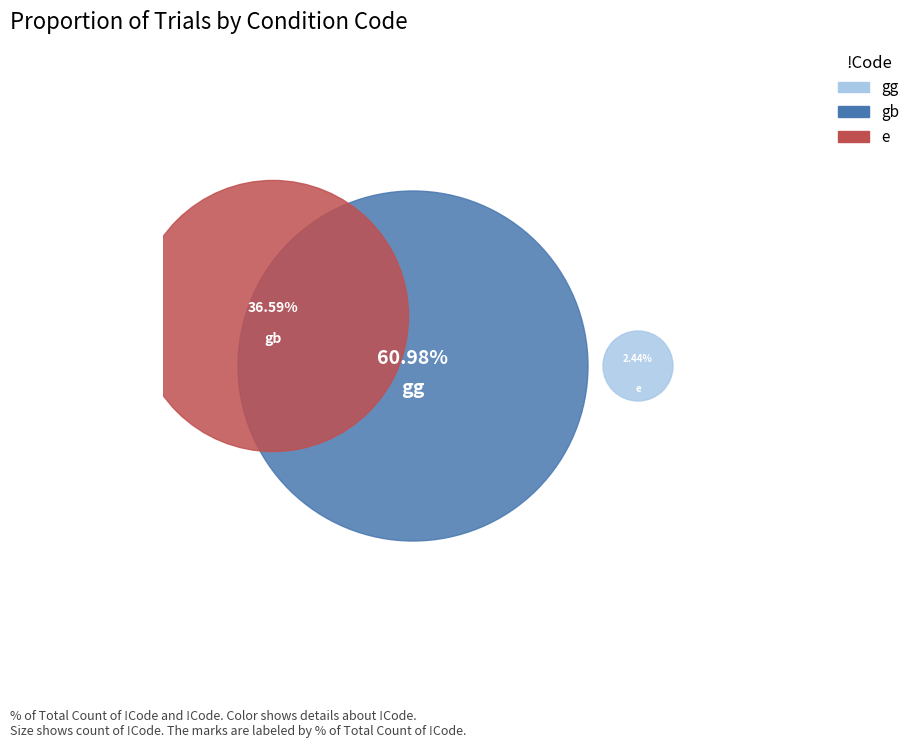

To the nearest percent, what is the difference between the largest and smallest slice percentages?

59%